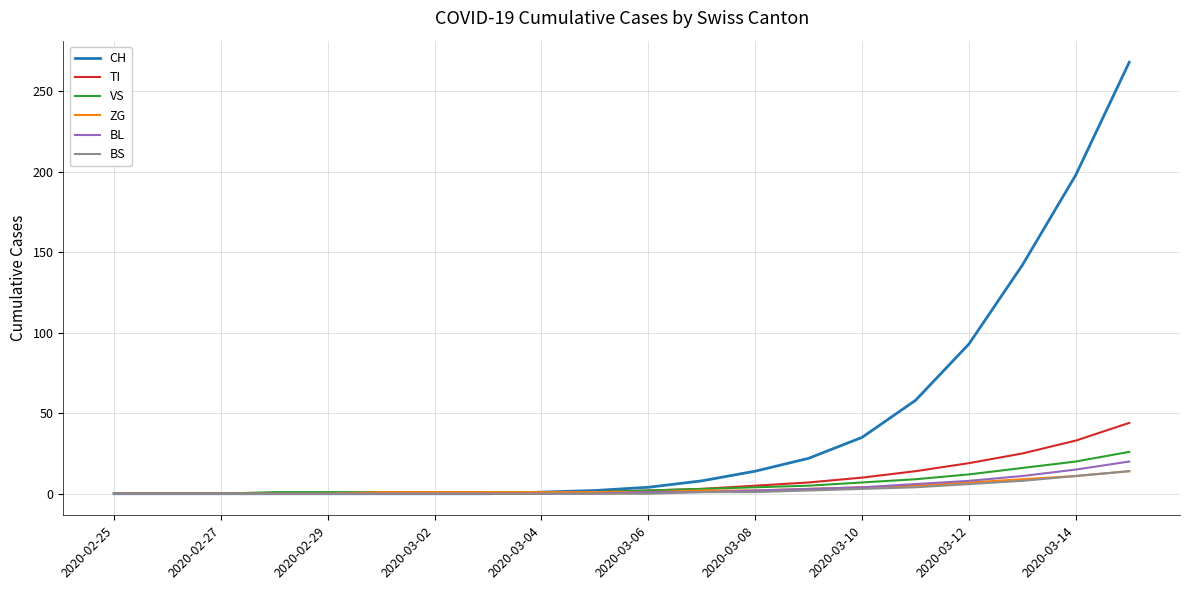

Which series has the largest total across all categories?

CH